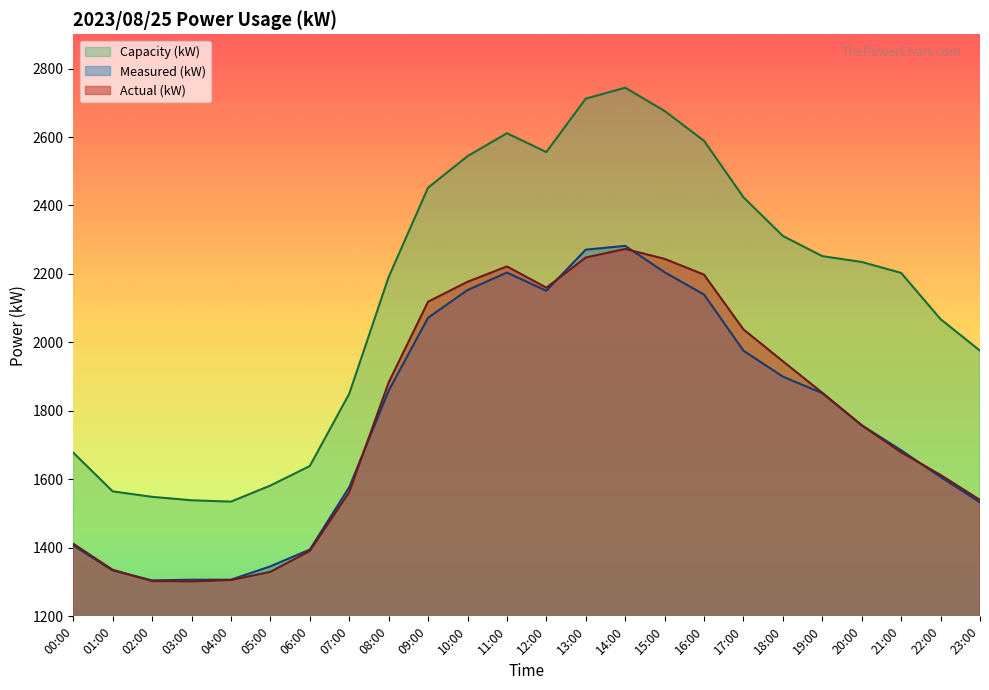

What is the label of the 18th point from the left?

17:00